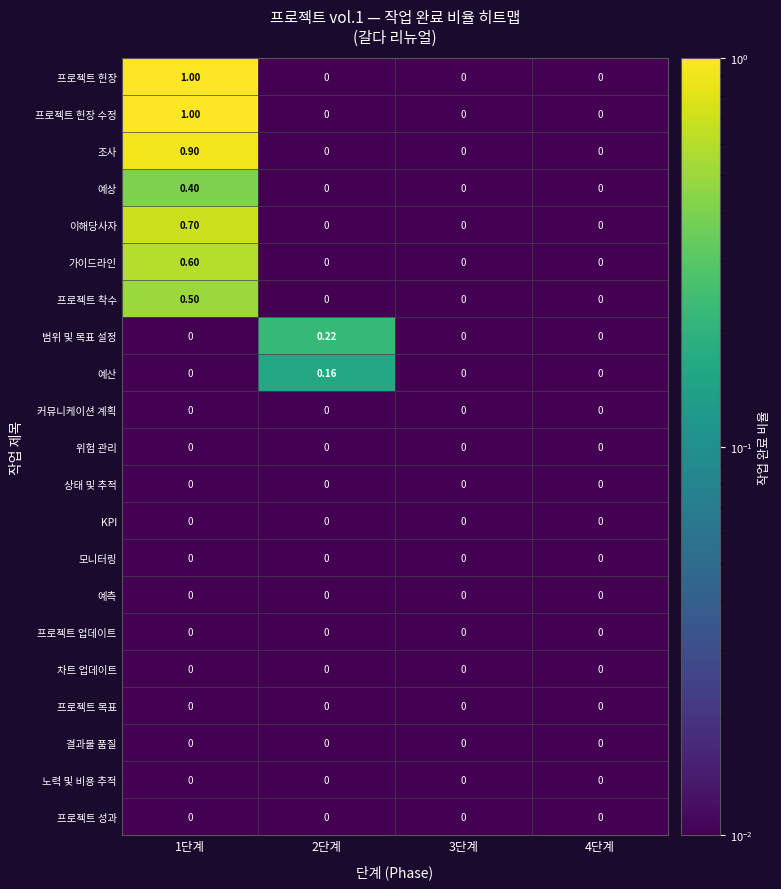

Between 2단계 and 3단계, which series saw the biggest shift?

범위 및 목표 설정